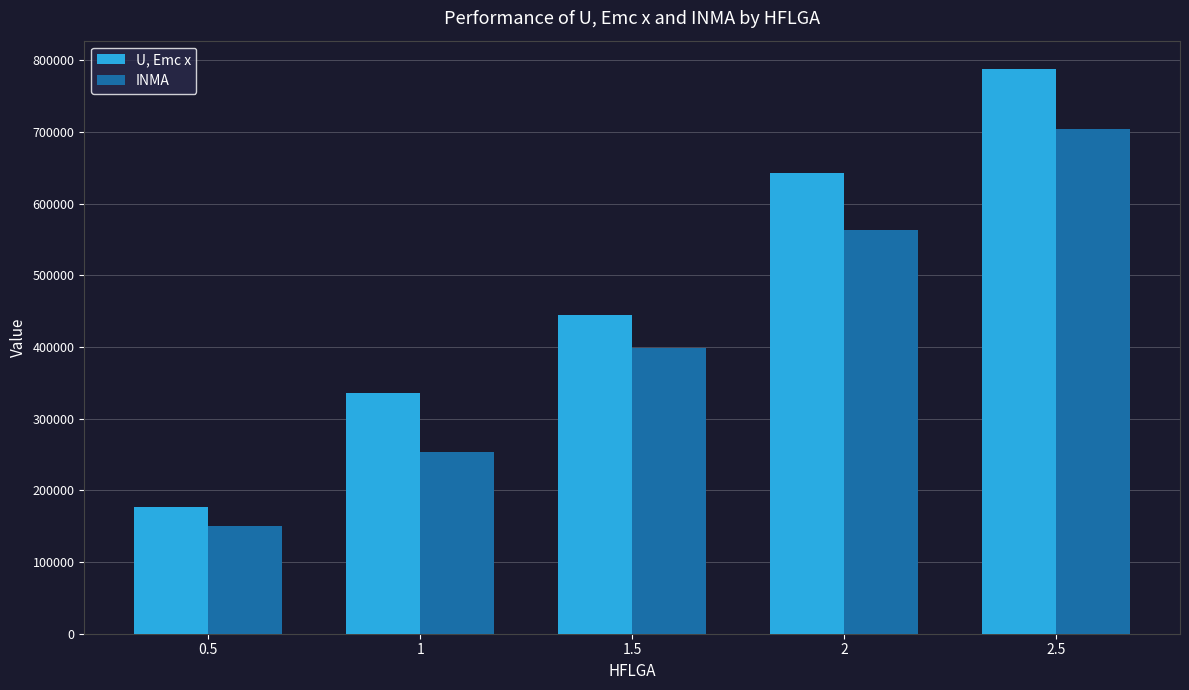

At which label does U, Emc x reach its minimum?

0.5